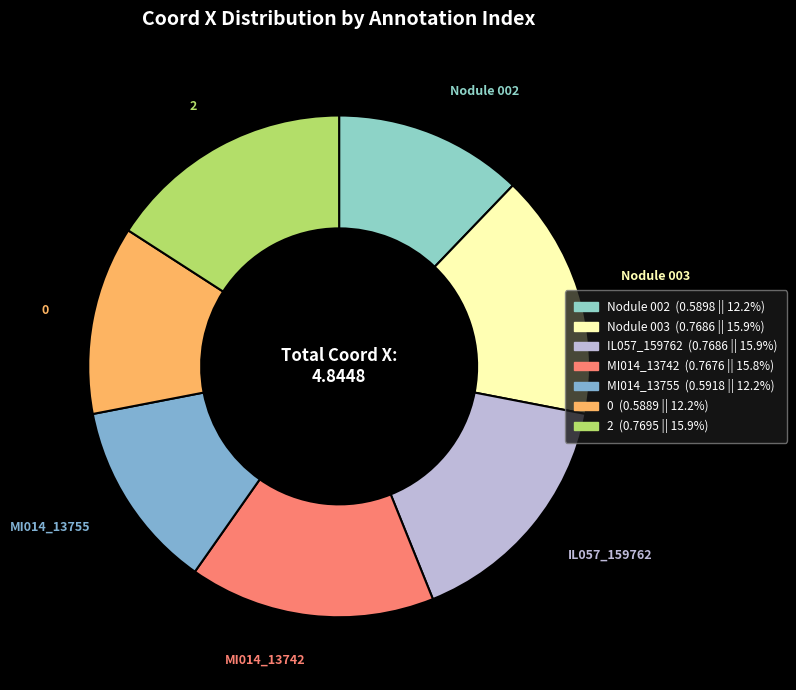

Is there any slice that represents more than half of the pie?

No